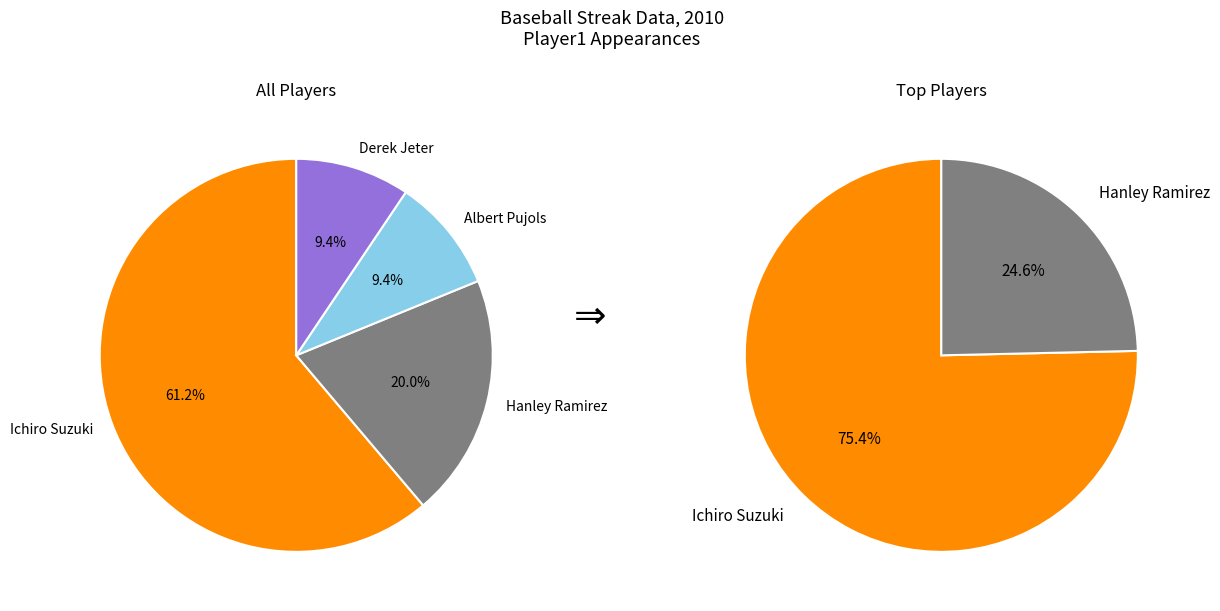

To the nearest percent, what is the difference between the largest and smallest slice percentages?

52%